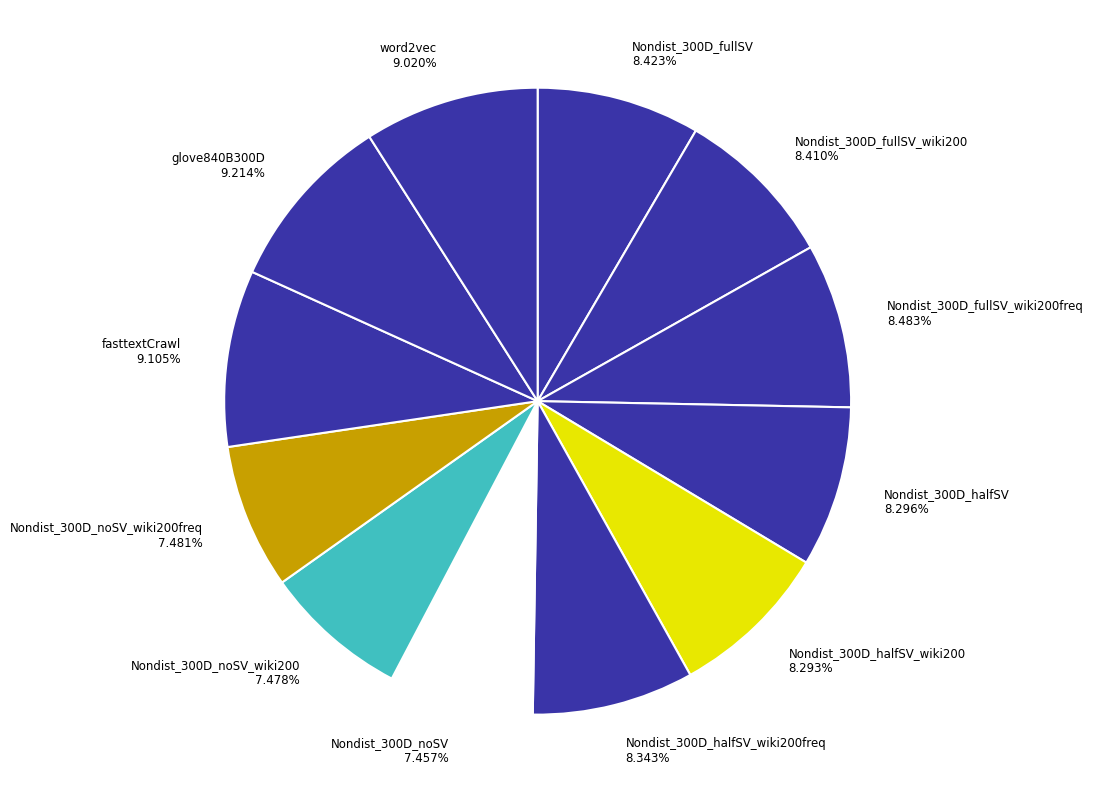

Does Nondist_300D_halfSV_wiki200 8.293% represent more than half of the total?

No